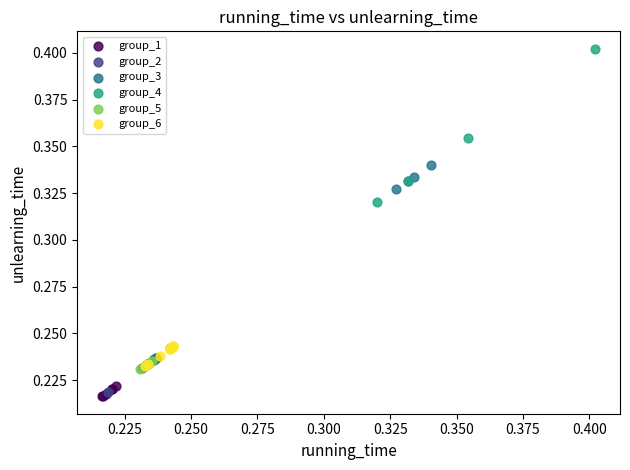

What are all the series names shown in the legend?

group_1, group_2, group_3, group_4, group_5, group_6